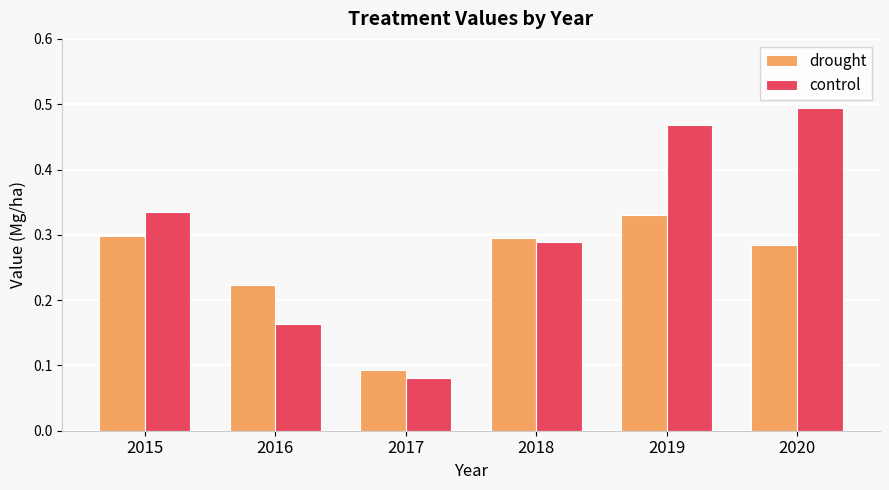

Which series changed the most between 2015 and 2019?

control